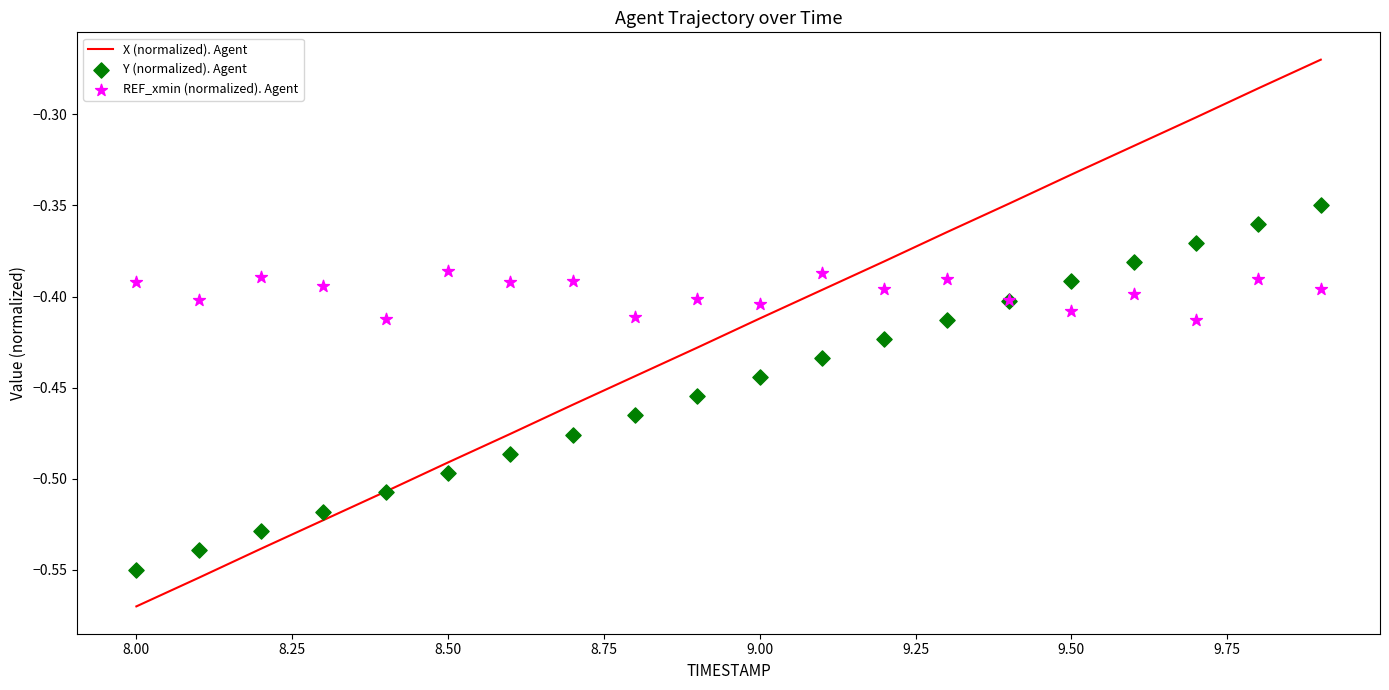

Which series contains the lowest Y value?

X (normalized). Agent